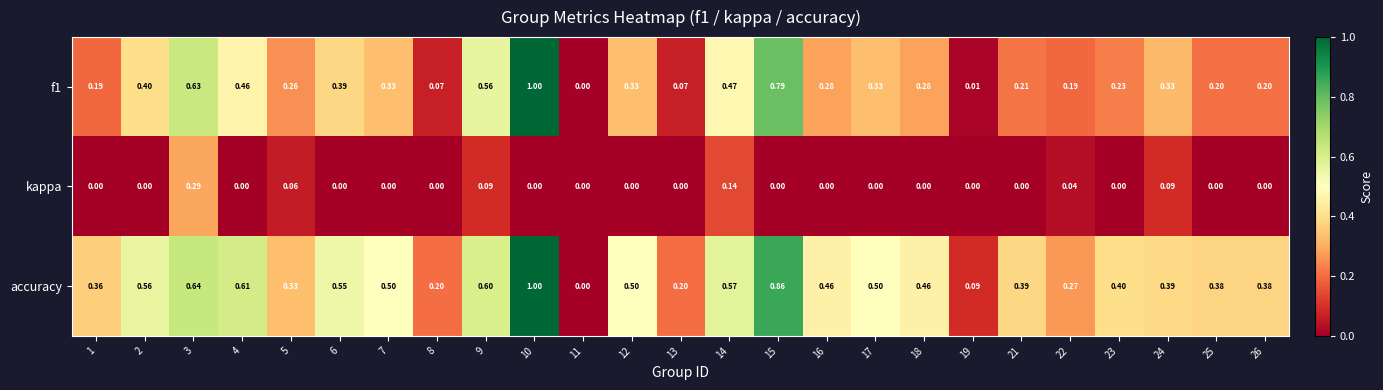

Is the value of accuracy at 21 greater than the value of kappa at 9?

Yes